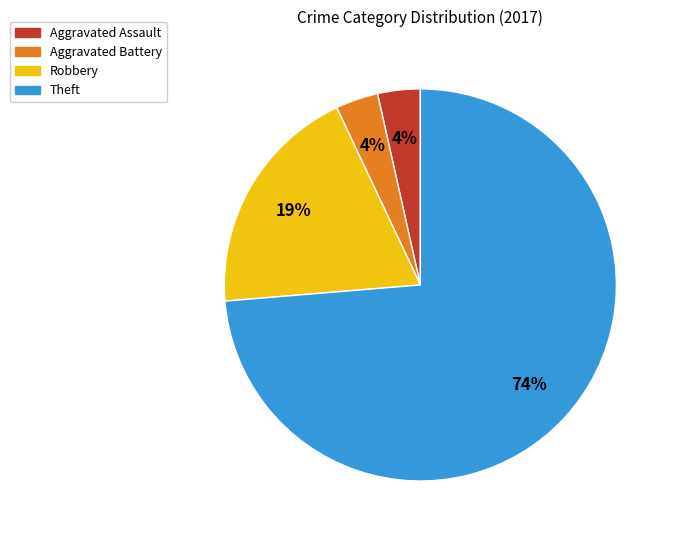

Which has a higher value, Aggravated Assault or Robbery?

Robbery